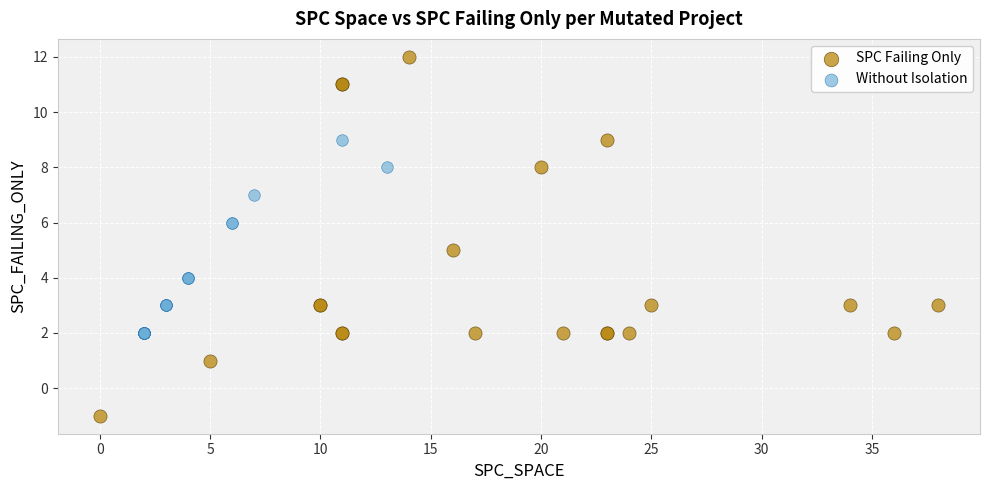

Which series has the largest Y range (max minus min)?

SPC Failing Only